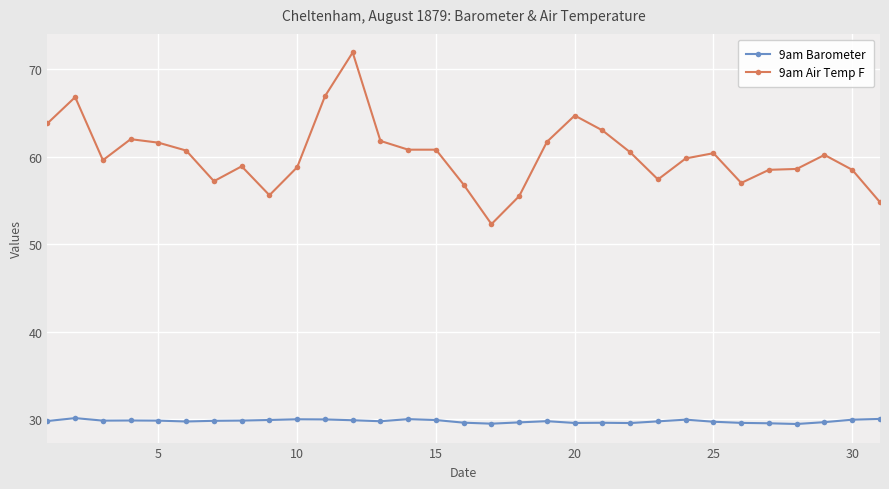

True or false: 9am Air Temp F and 9am Barometer cross at least once.

False